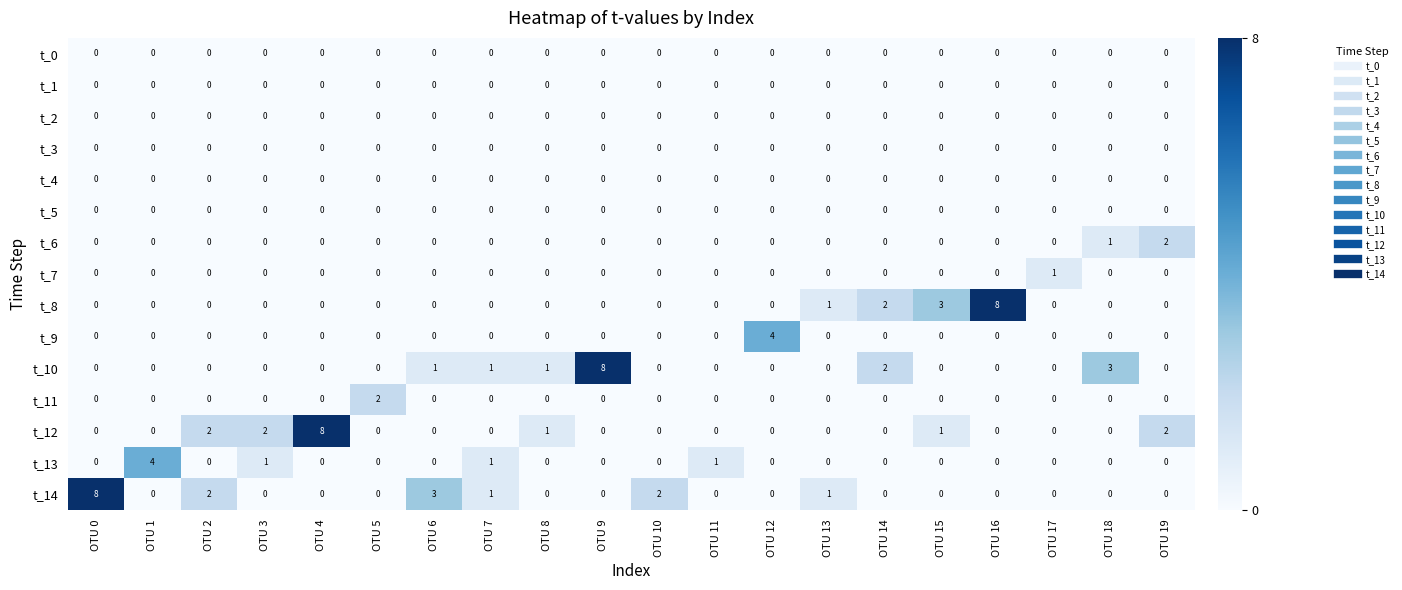

Which series has the largest total across all categories?

t_14